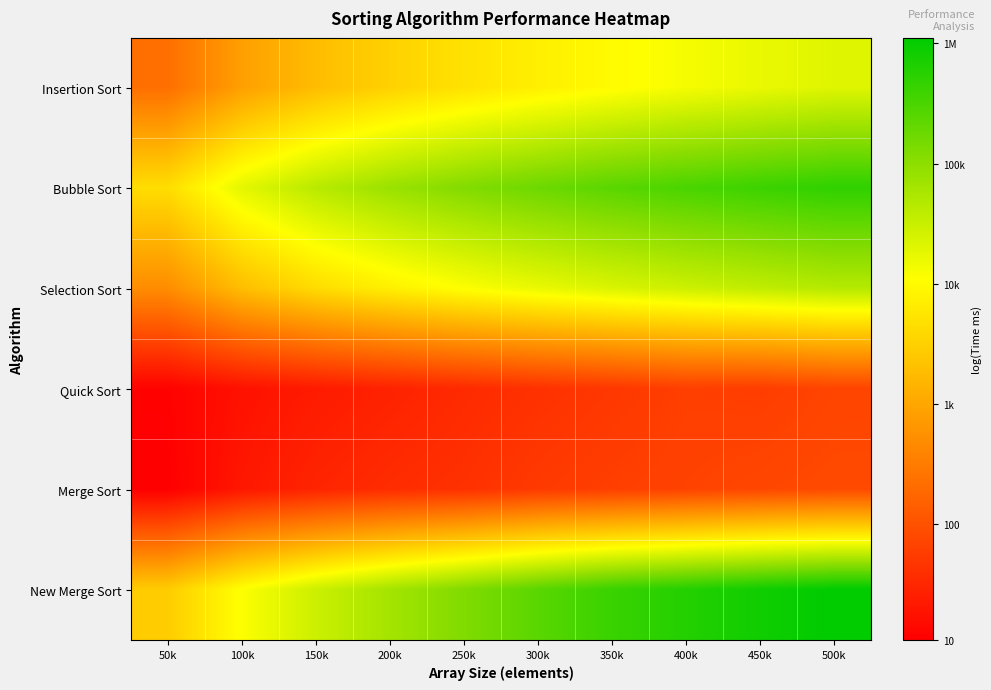

Count the number of data series in this chart.

6